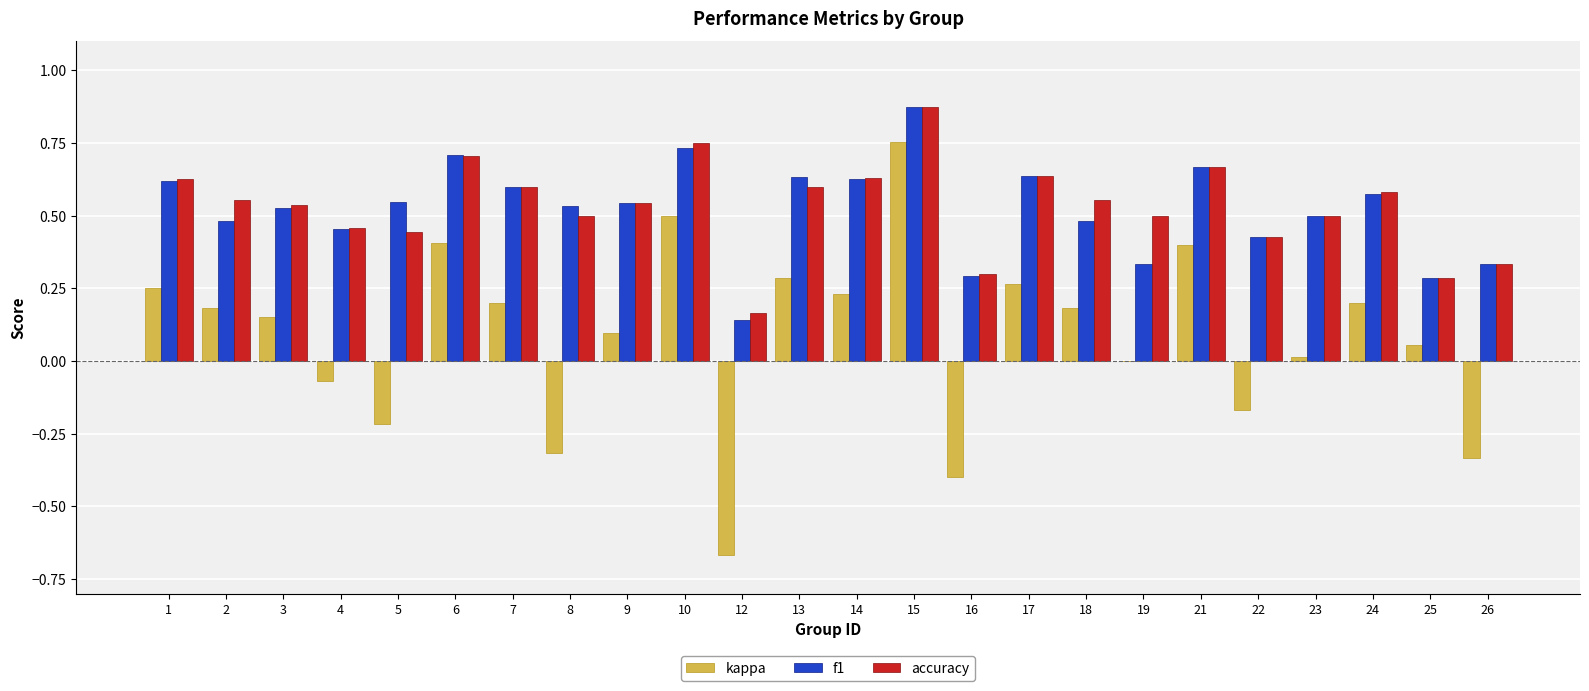

Which series has the largest range (max minus min)?

kappa